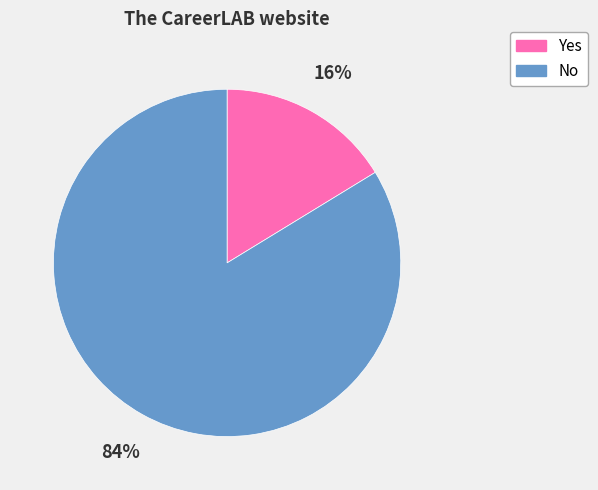

Does No represent more than half of the total?

Yes